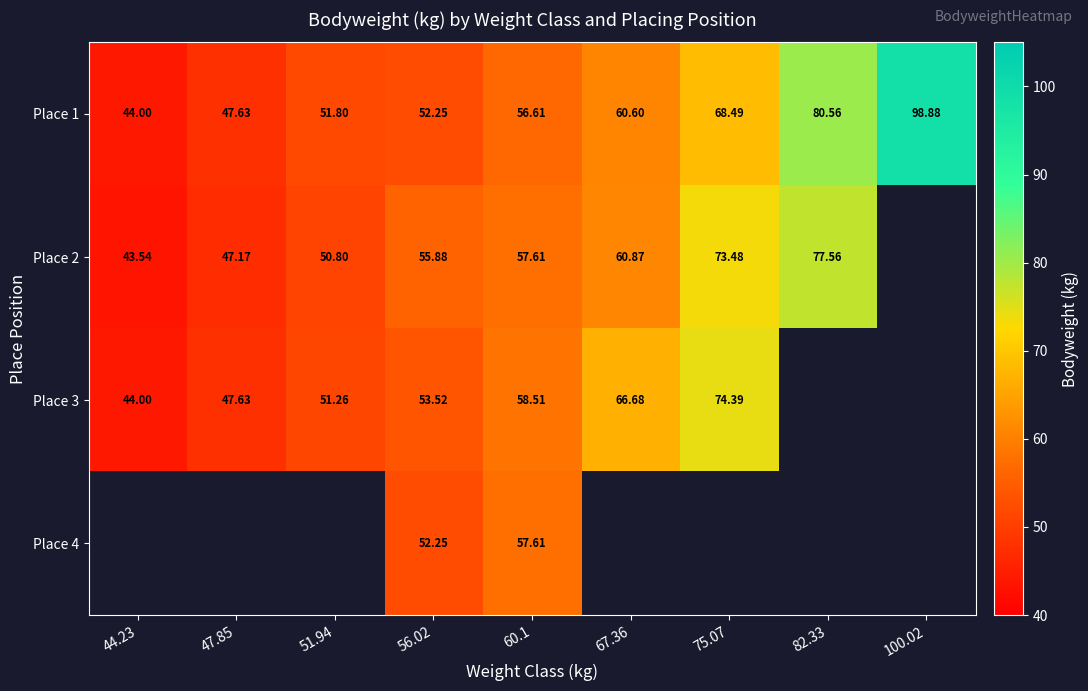

At how many categories does at least one series exceed 81?

1